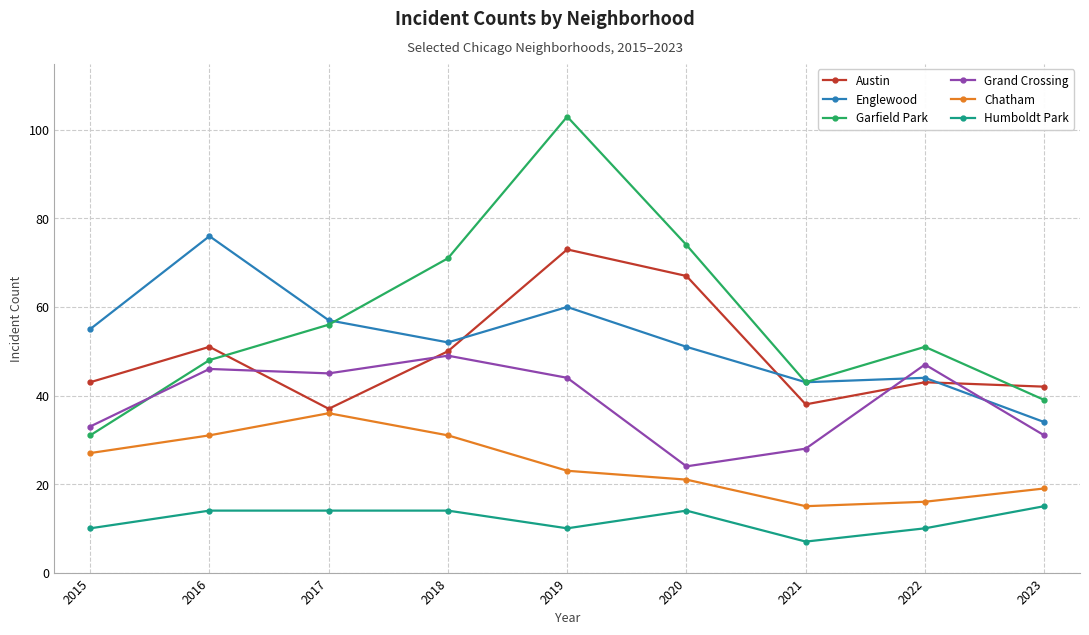

Does the chart display data point markers on the line(s)?

Yes